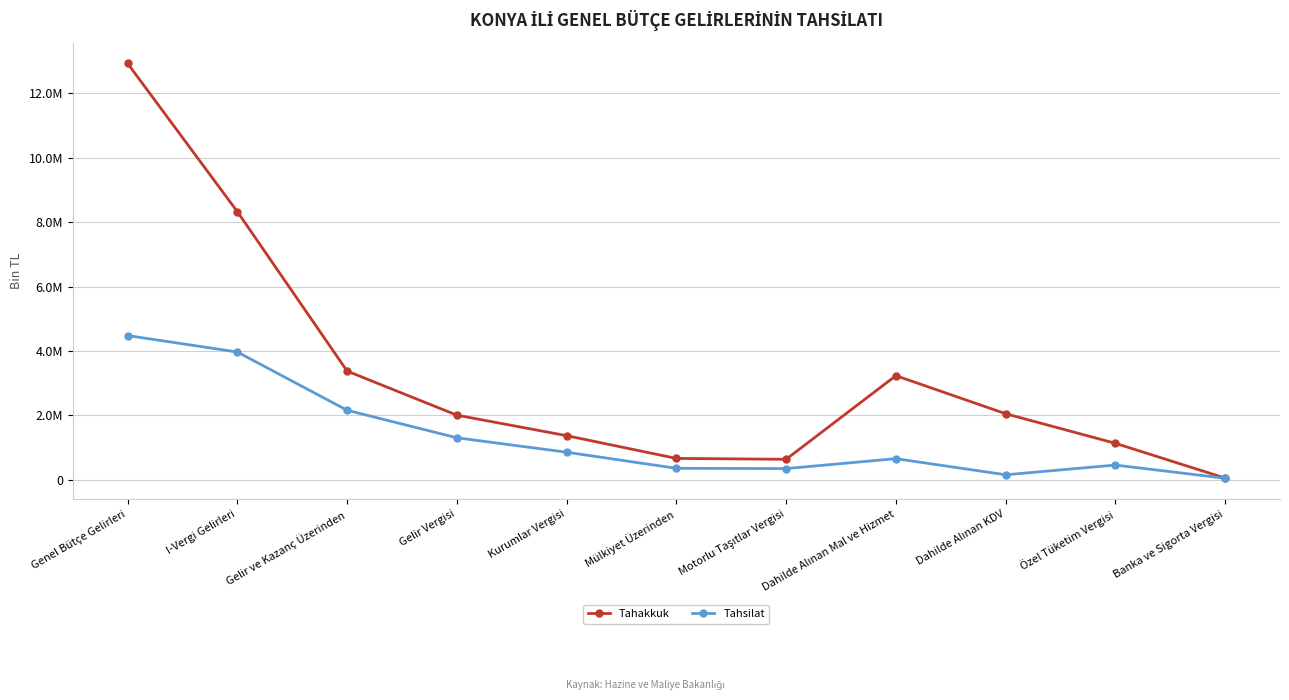

What is the total value across all series at Motorlu Taşıtlar Vergisi?

980469